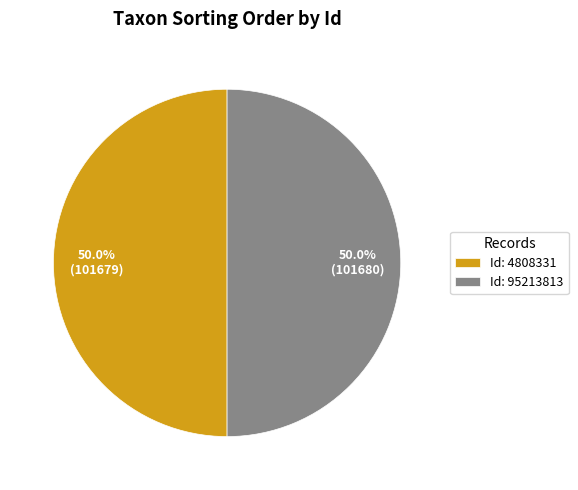

Approximately how many times larger is the value at Id: 95213813 compared to Id: 4808331?

1.0